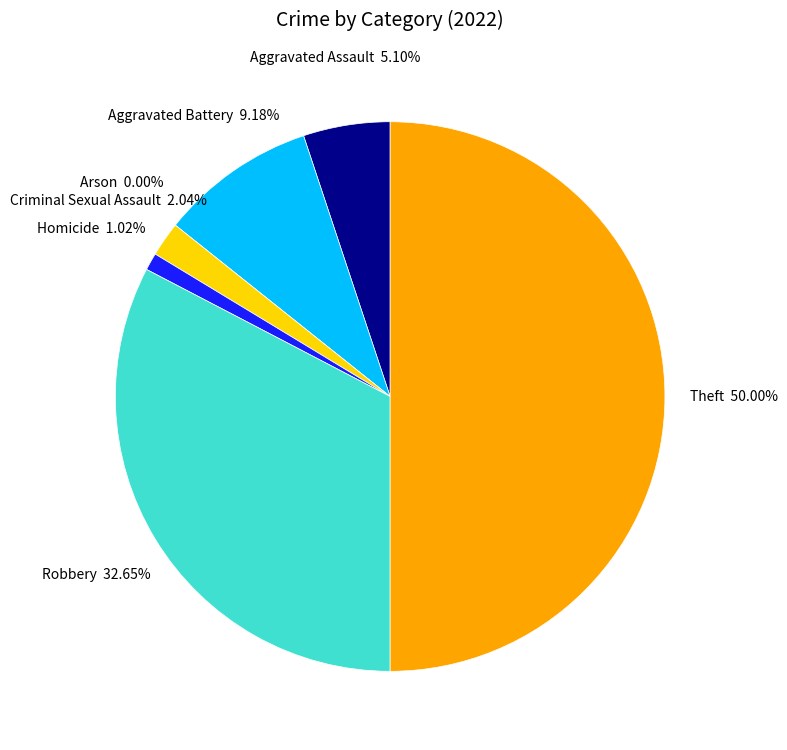

To the nearest percent, what is the difference between the Aggravated Battery and Arson slice percentages?

9%